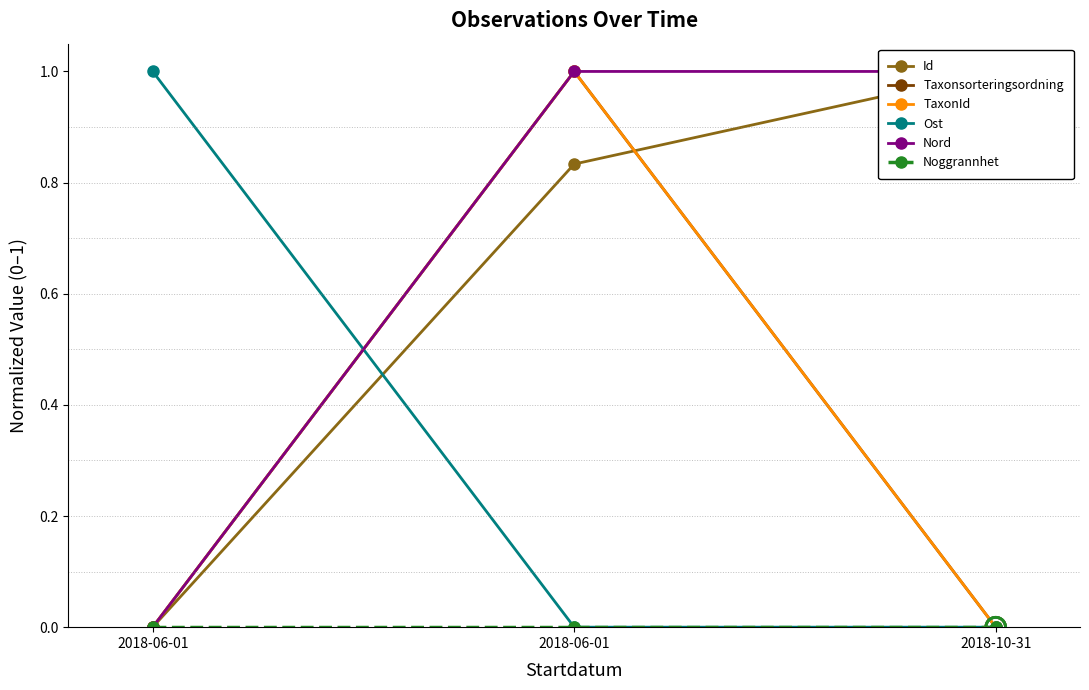

At which category is the sum across all series the highest?

2018-06-01